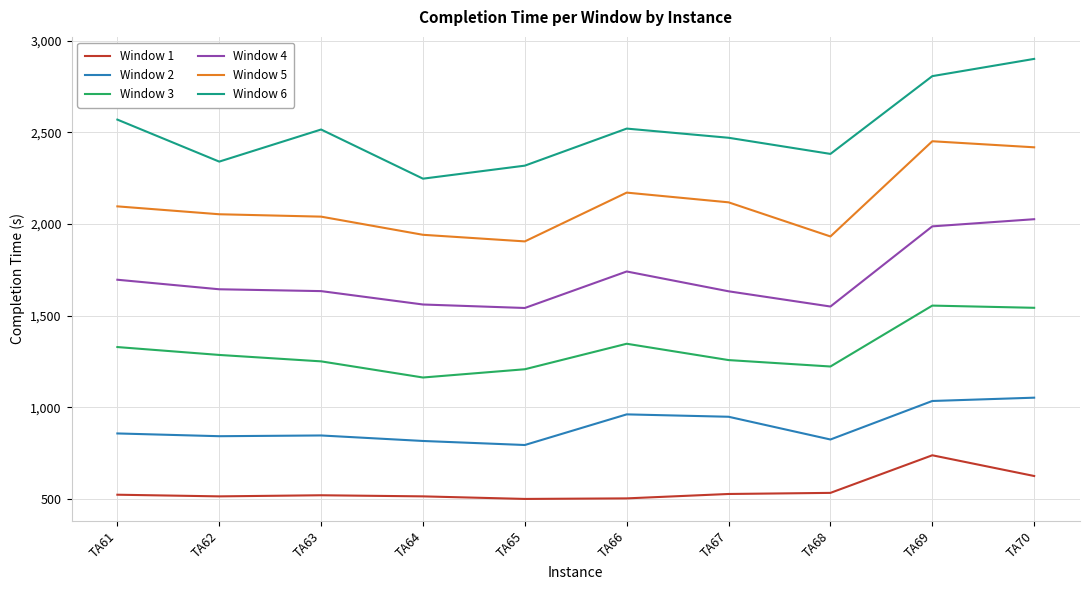

Rank the series by their maximum value, from highest to lowest.

Window 6, Window 5, Window 4, Window 3, Window 2, Window 1